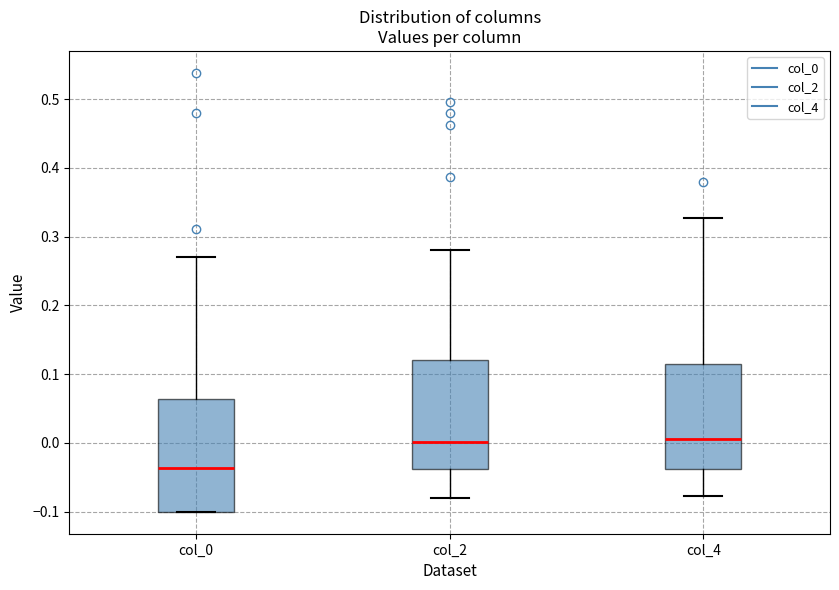

Which box has the lowest median line?

col_0